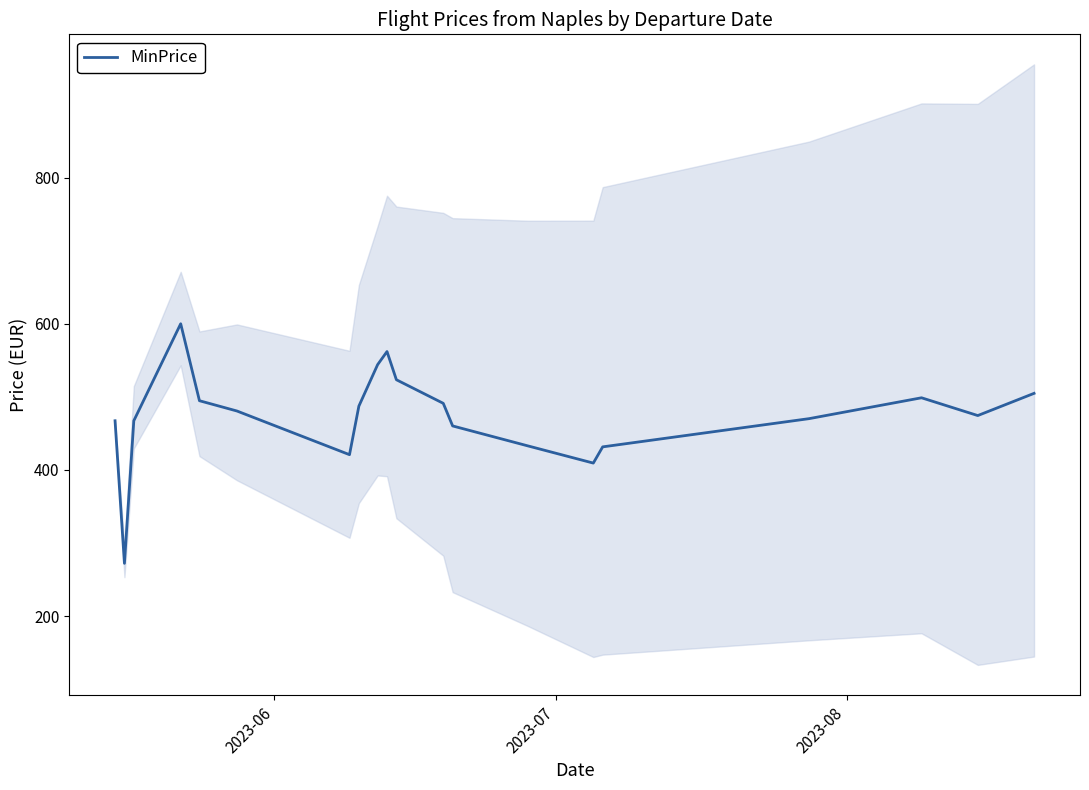

Count the number of data series in this chart.

1